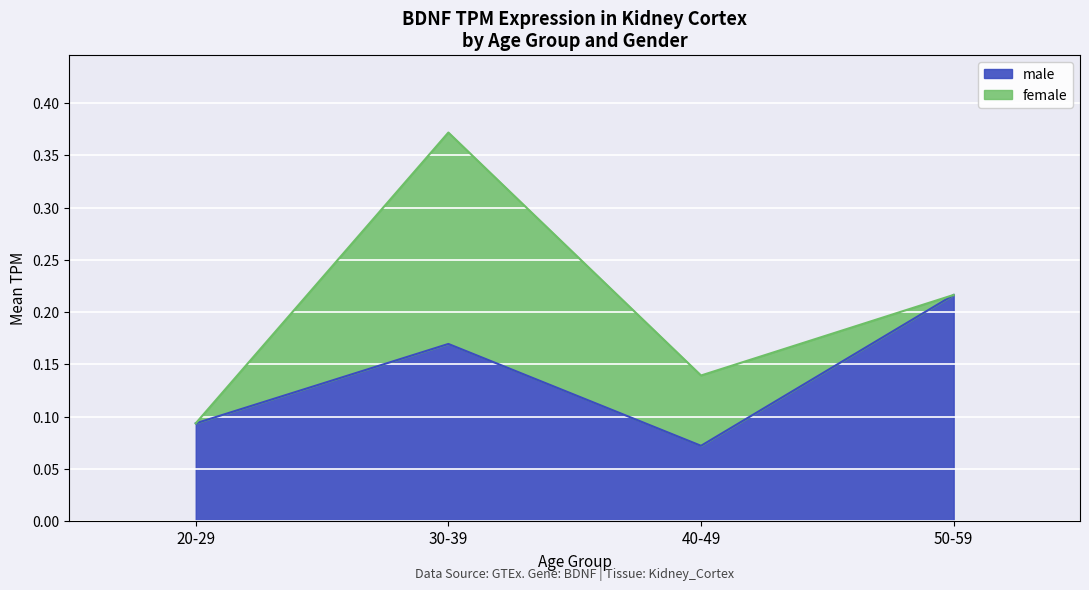

What is the average value of the male series?

0.2